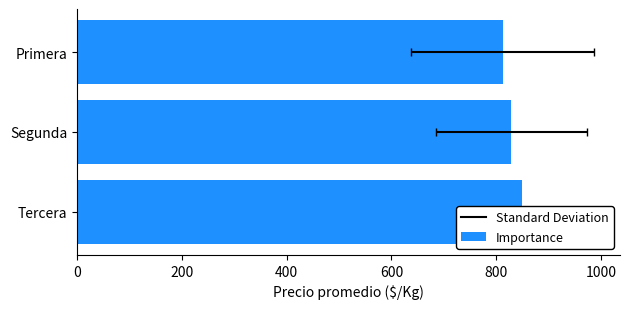

How many bars are there in total?

3